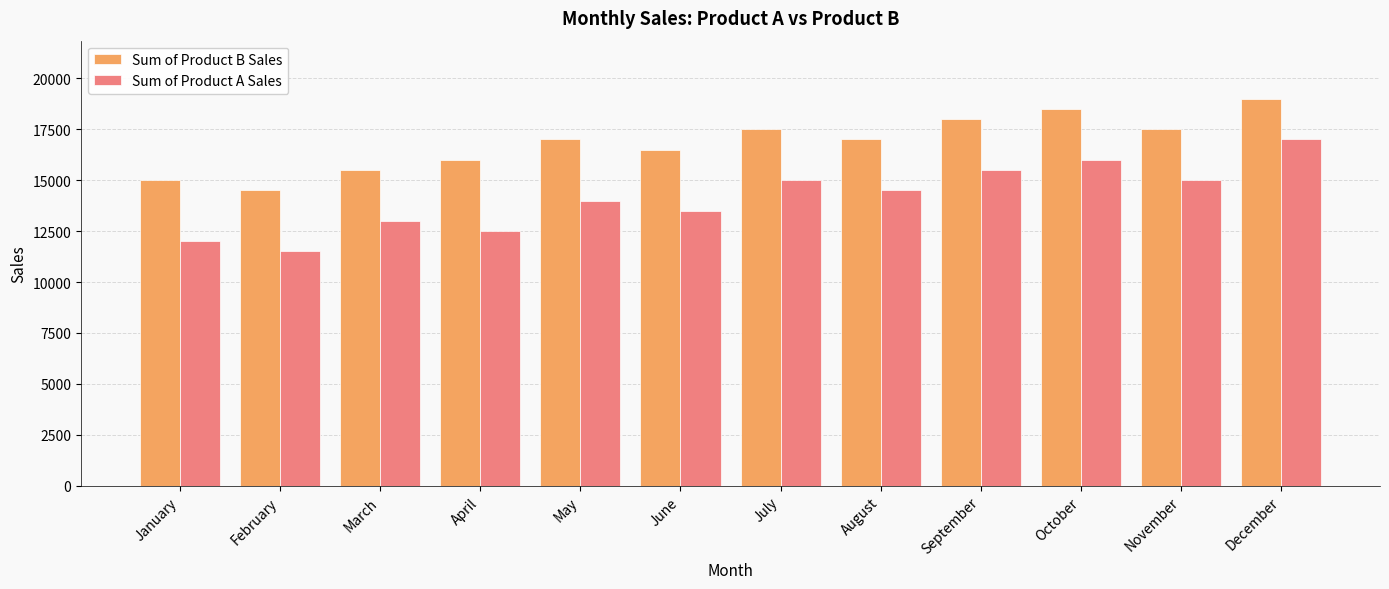

Reading left to right, what are all the values shown in this chart?

Sum of Product B Sales: January=15000	February=14500	March=15500	April=16000	May=17000	June=16500	July=17500	August=17000	September=18000	October=18500	November=17500	December=19000
Sum of Product A Sales: January=12000	February=11500	March=13000	April=12500	May=14000	June=13500	July=15000	August=14500	September=15500	October=16000	November=15000	December=17000